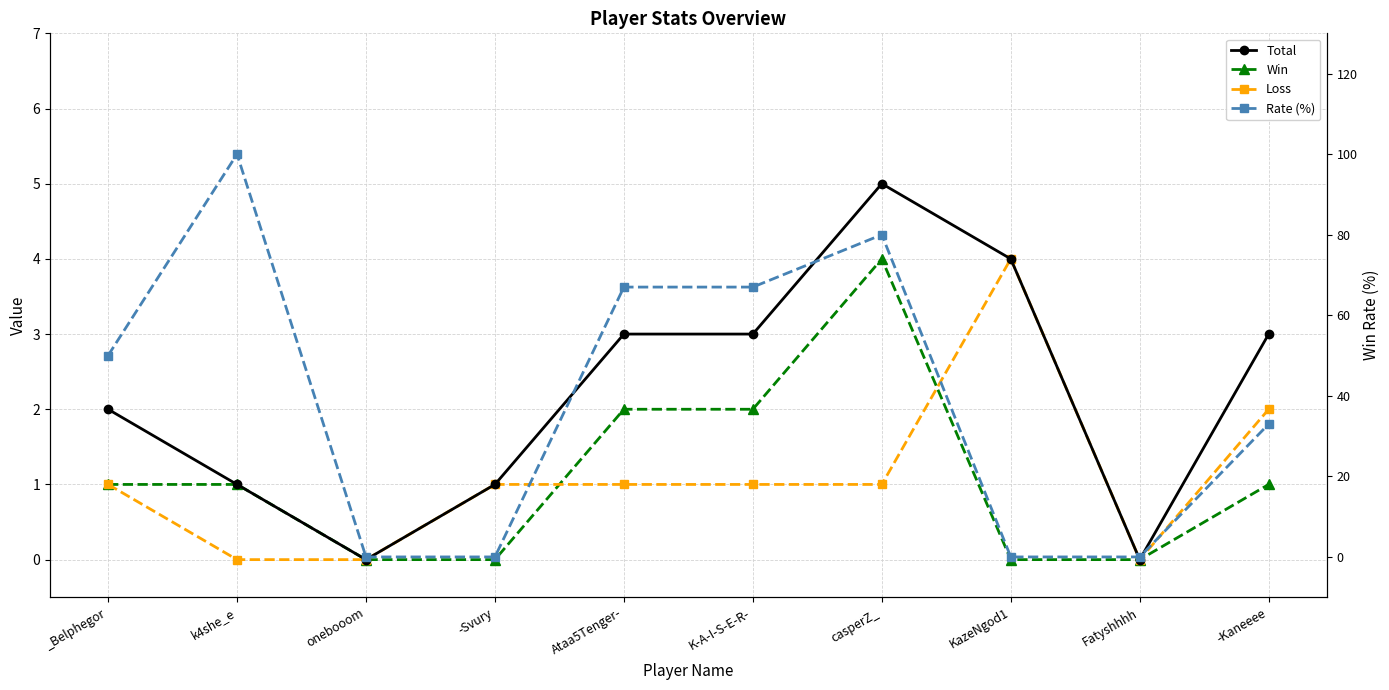

Reading left to right, list all the values displayed in this chart.

Total: _Belphegor=2	k4she_e=1	onebooom=0	-Svury=1	Ataa5Tenger-=3	K-A-I-S-E-R-=3	casperZ_=5	KazeNgod1=4	Fatyshhhh=0	-Kaneeee=3
Win: _Belphegor=1	k4she_e=1	onebooom=0	-Svury=0	Ataa5Tenger-=2	K-A-I-S-E-R-=2	casperZ_=4	KazeNgod1=0	Fatyshhhh=0	-Kaneeee=1
Loss: _Belphegor=1	k4she_e=0	onebooom=0	-Svury=1	Ataa5Tenger-=1	K-A-I-S-E-R-=1	casperZ_=1	KazeNgod1=4	Fatyshhhh=0	-Kaneeee=2
Rate (%): _Belphegor=50	k4she_e=100	onebooom=0	-Svury=0	Ataa5Tenger-=67	K-A-I-S-E-R-=67	casperZ_=80	KazeNgod1=0	Fatyshhhh=0	-Kaneeee=33